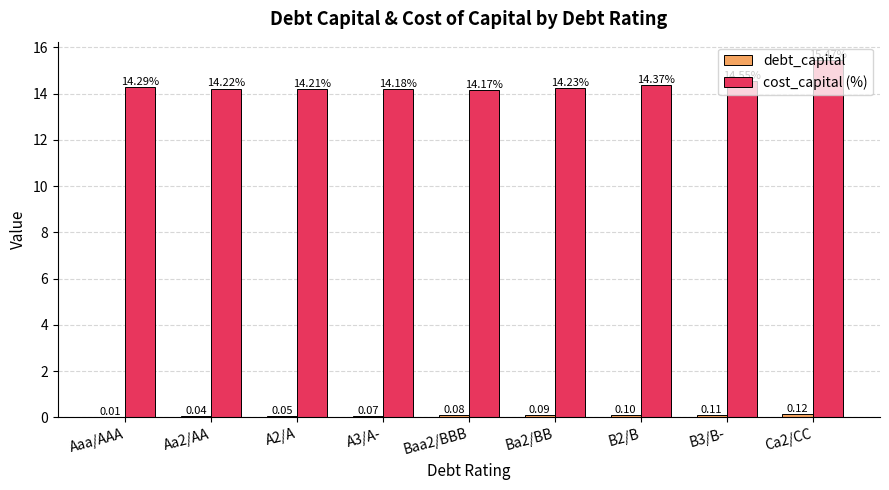

True or false: cost_capital (%) has a value of 20.3 at B2/B.

False